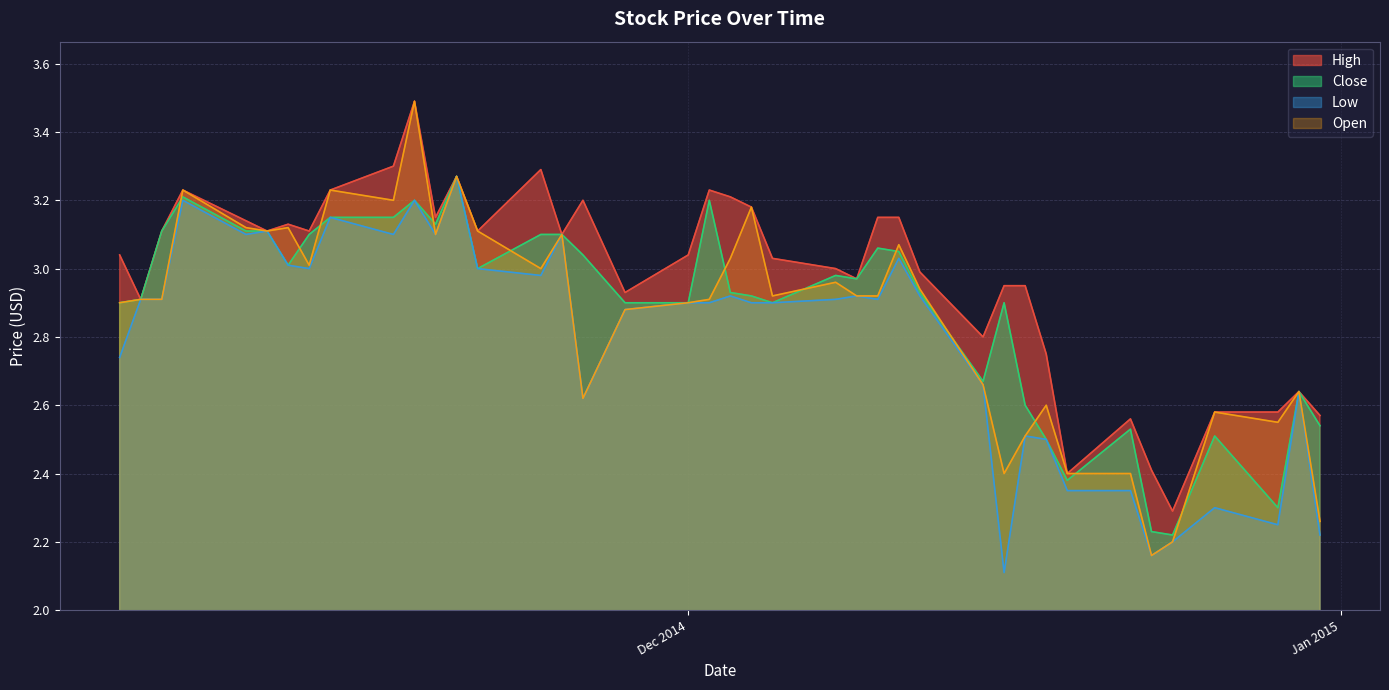

Which series has the largest total across all categories?

High